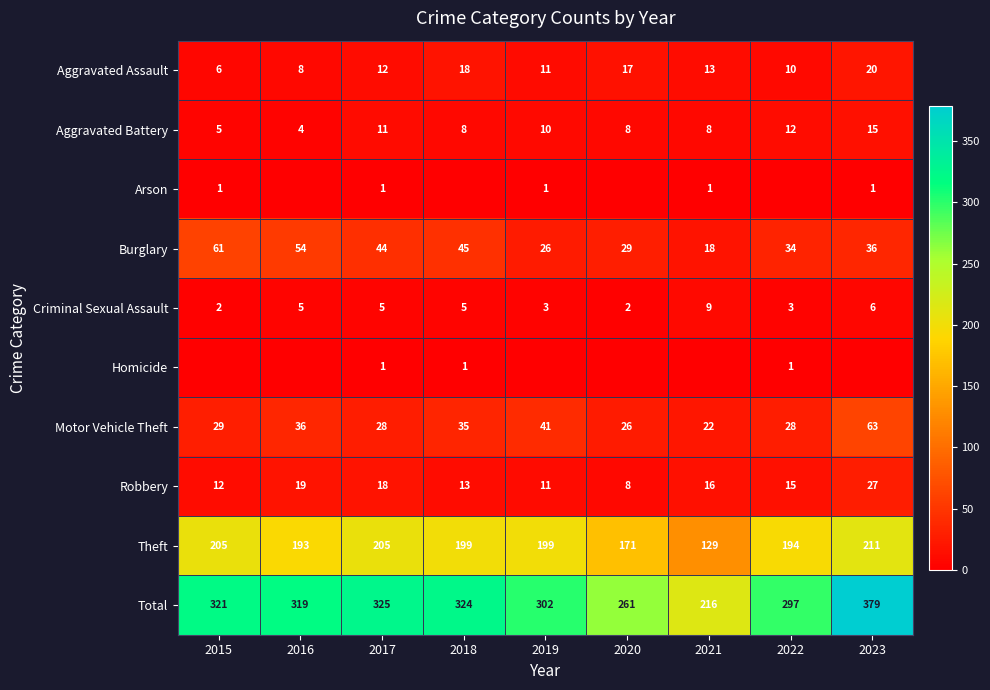

Which has a higher value, 2017 or 2015?

2017